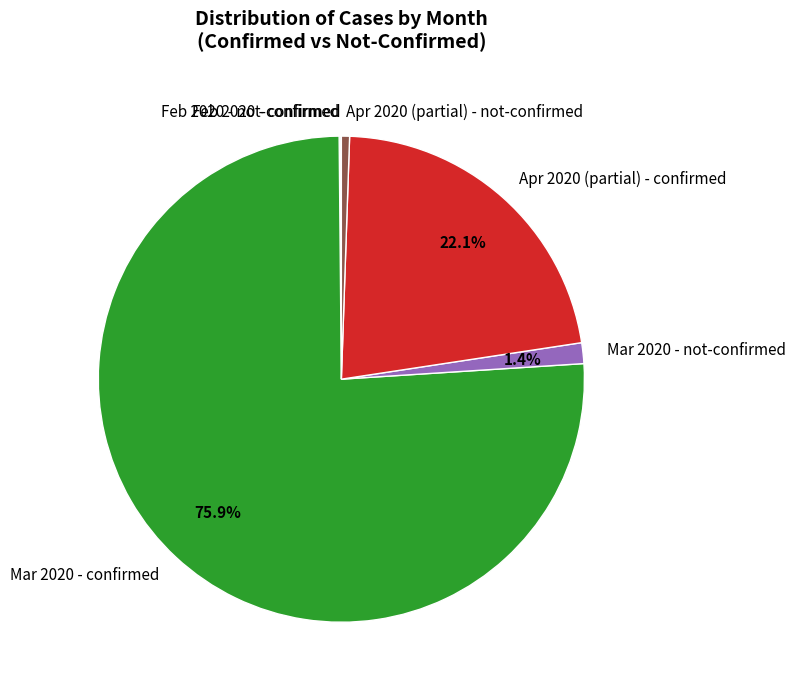

Do Apr 2020 (partial) - confirmed and Mar 2020 - confirmed together represent more than half of the pie?

Yes